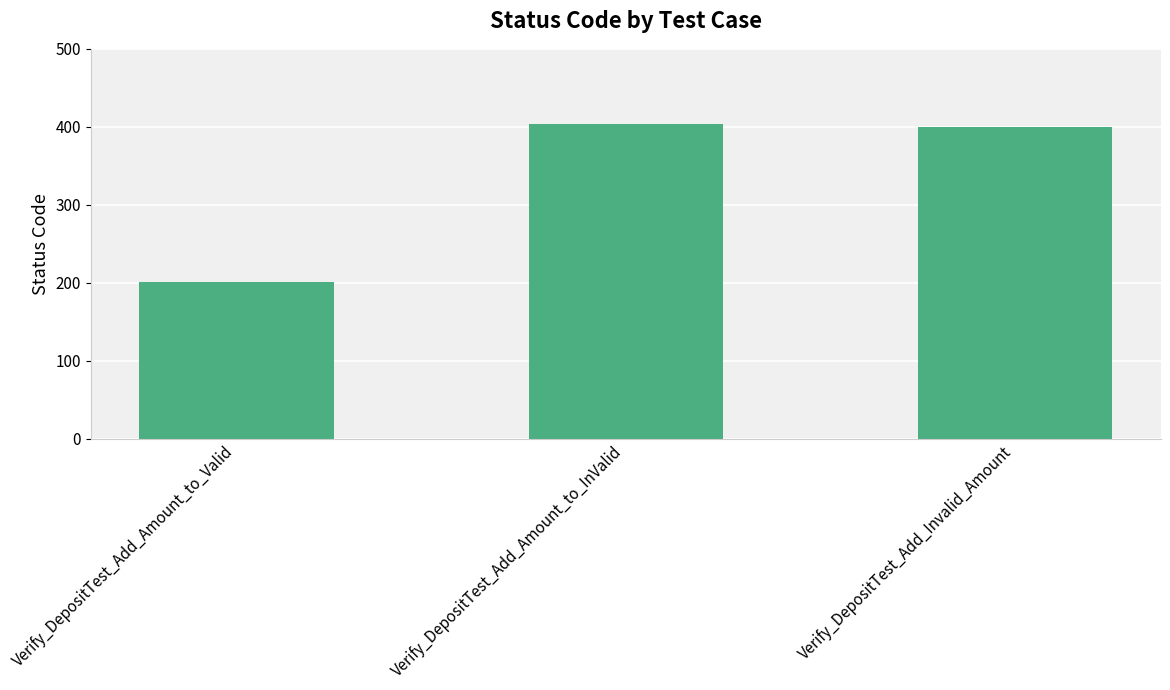

Reading right to left, what are all the values shown in this chart?

400	404	201